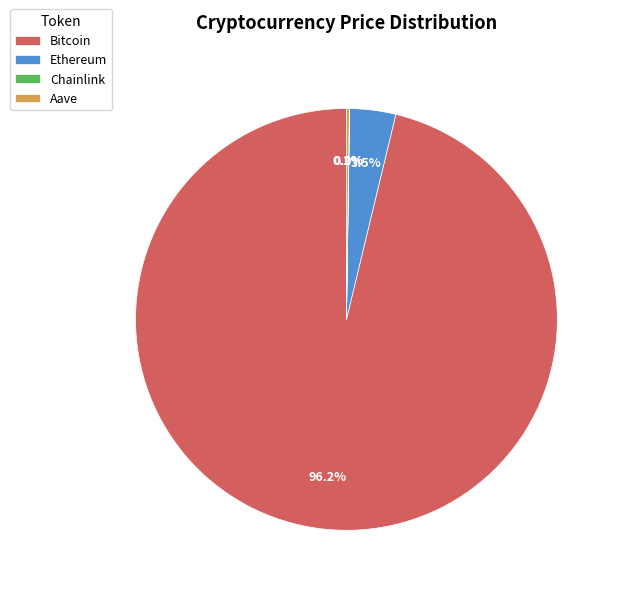

Which slice is the largest?

Bitcoin